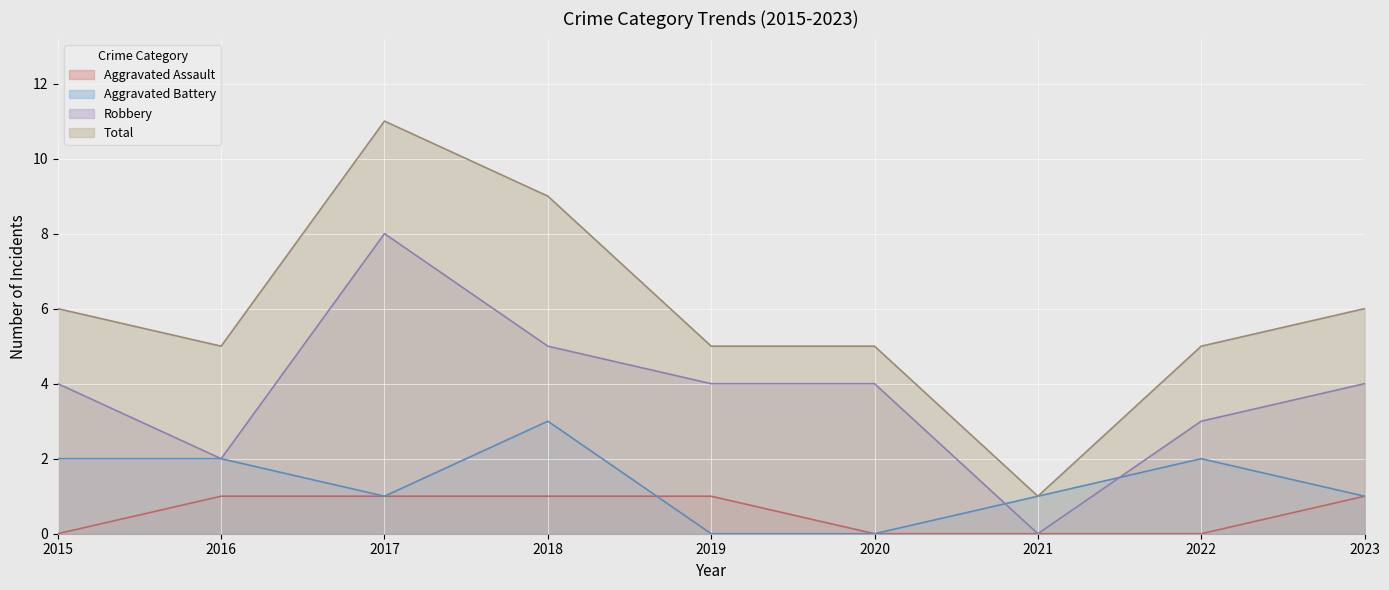

What is the value of the Aggravated Assault point at the 5th from the left?

1